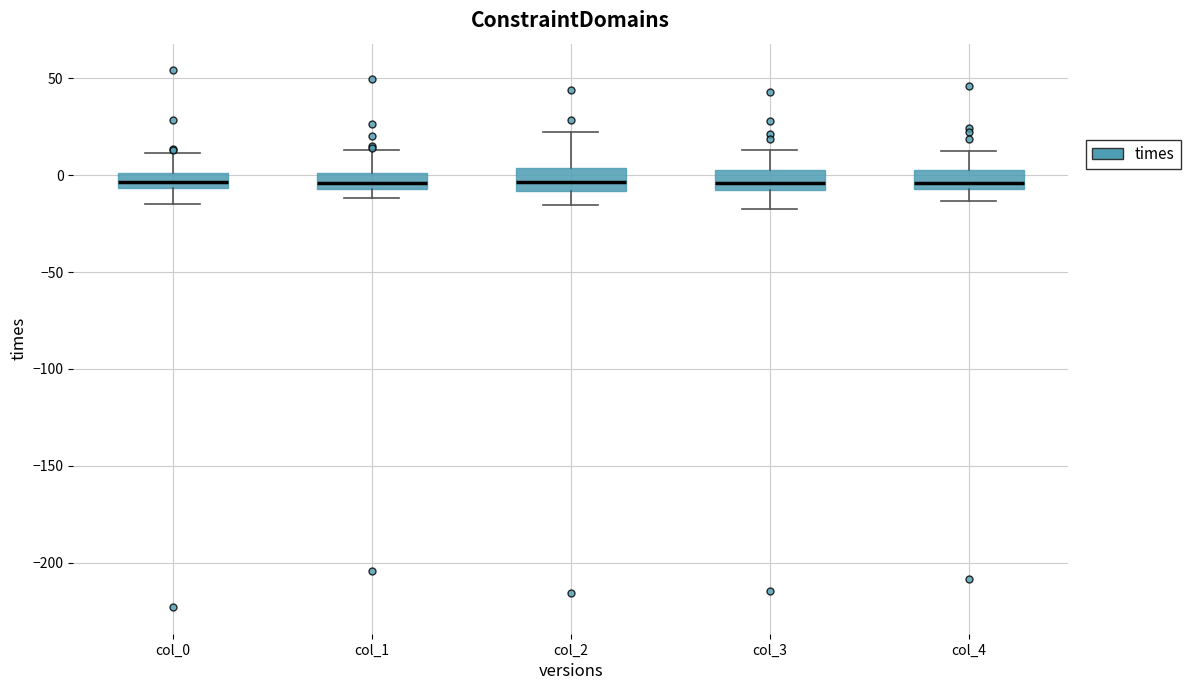

Where is the upper edge of the box for col_3 on the y-axis? The values are not printed on the chart, so give them approximately, as read against the axis.

5